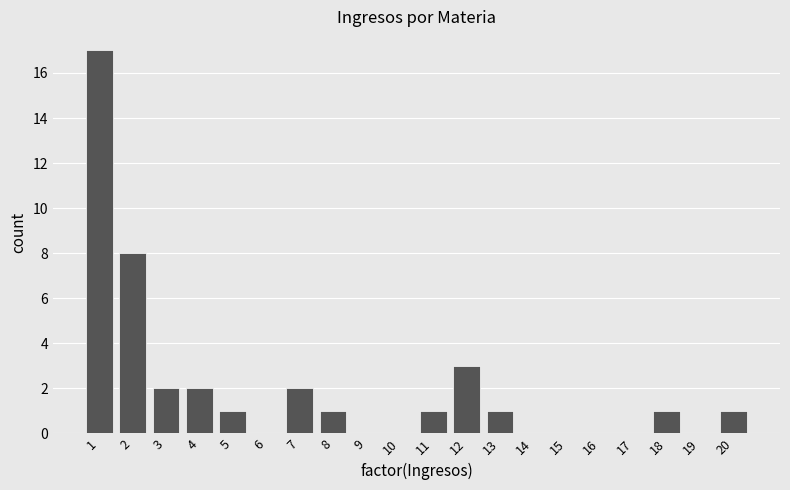

Reading left to right, transcribe all the data shown in this chart.

1=17	2=8	3=2	4=2	5=1	6=0	7=2	8=1	9=0	10=0	11=1	12=3	13=1	14=0	15=0	16=0	17=0	18=1	19=0	20=1